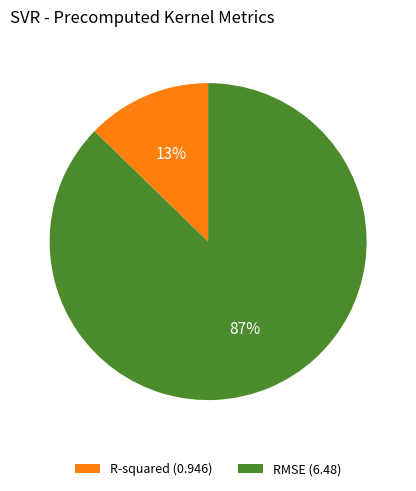

Which category has the biggest portion of the pie?

RMSE